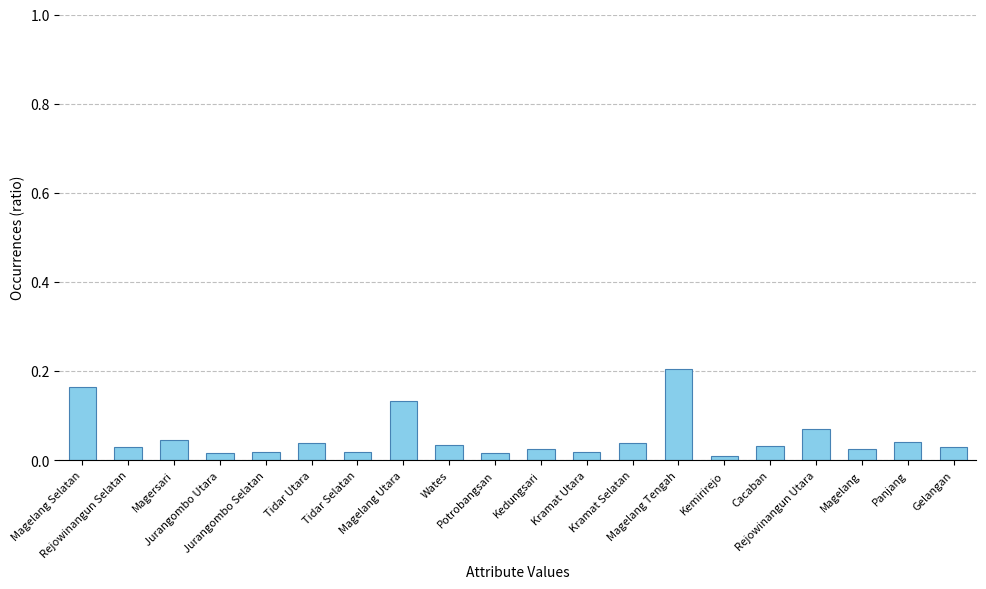

Are the bars horizontal?

No